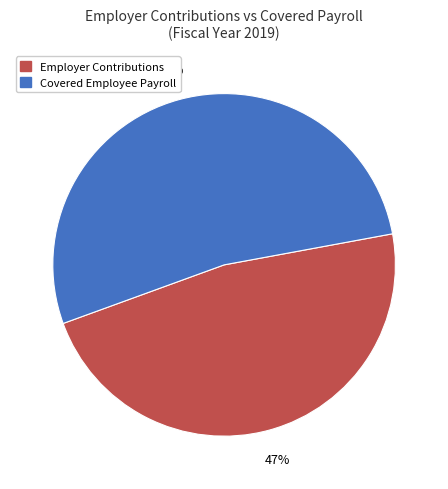

Which slice is the smallest?

Employer Contributions